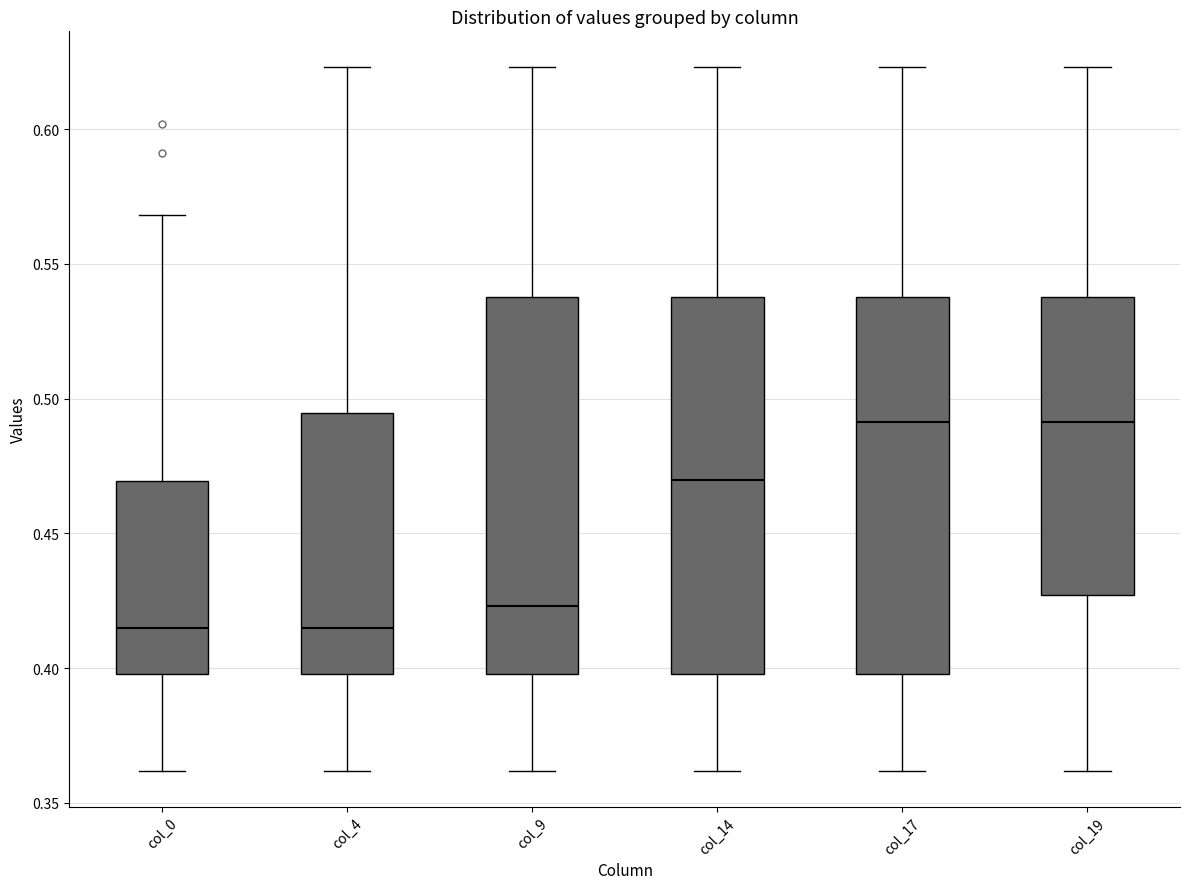

Reading left to right, read every box against the y-axis: the position of its median line, the range the box covers, and the ends of its whiskers. The values are not printed on the chart, so give them approximately, as read against the axis.

col_0: median 0.415, box 0.400 to 0.470, whiskers 0.360 to 0.570
col_4: median 0.415, box 0.400 to 0.495, whiskers 0.360 to 0.625
col_9: median 0.425, box 0.400 to 0.540, whiskers 0.360 to 0.625
col_14: median 0.470, box 0.400 to 0.540, whiskers 0.360 to 0.625
col_17: median 0.490, box 0.400 to 0.540, whiskers 0.360 to 0.625
col_19: median 0.490, box 0.425 to 0.540, whiskers 0.360 to 0.625